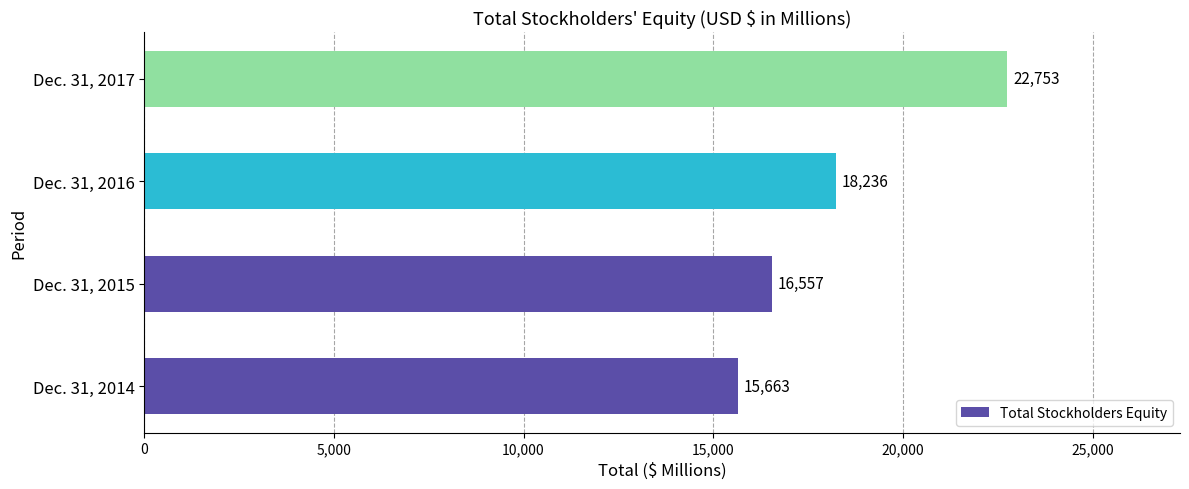

At which label is the value closest to 19208?

Dec. 31, 2016